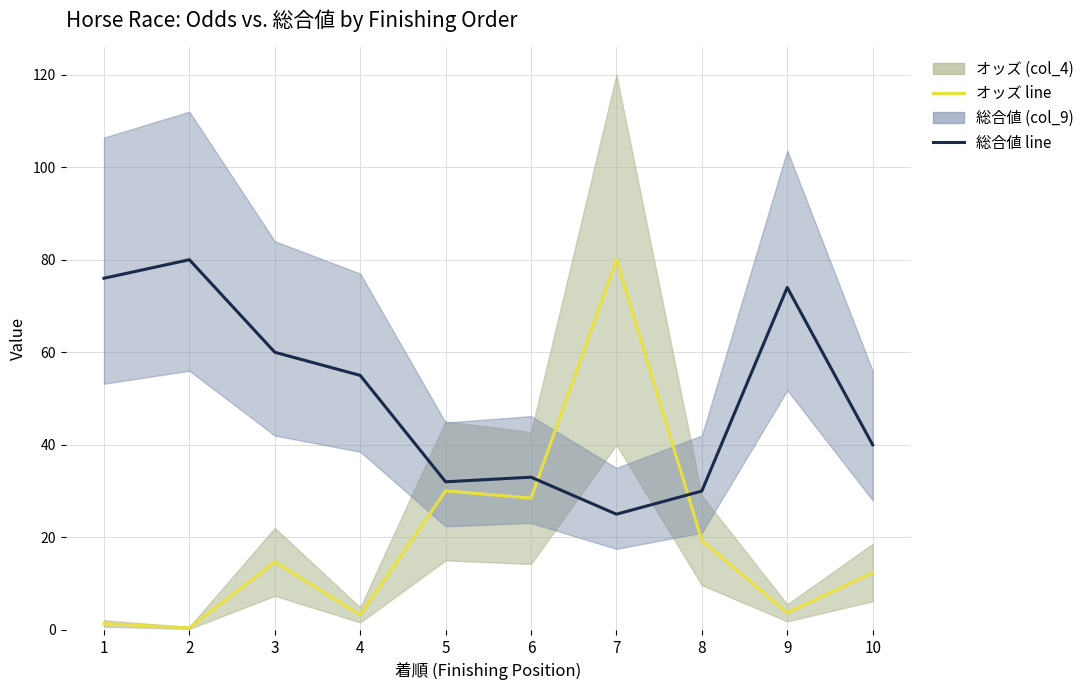

Reading left to right, list all the values displayed in this chart.

オッズ line: 1.4	0.4	14.7	3.2	30.0	28.5	80.0	19.3	3.7	12.4
総合値 line: 76.0	80.0	60.0	55.0	32.0	33.0	25.0	30.0	74.0	40.0